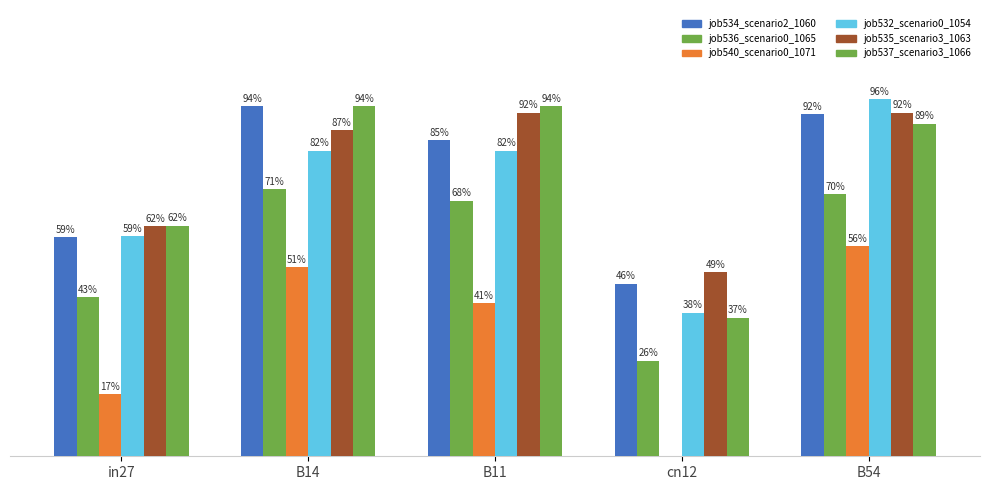

What position from the left is cn12?

4